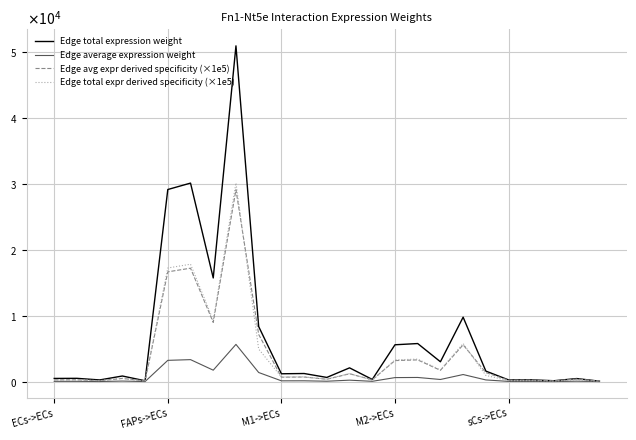

True or false: Edge total expr derived specificity (×1e5) and Edge average expression weight cross at least once.

False